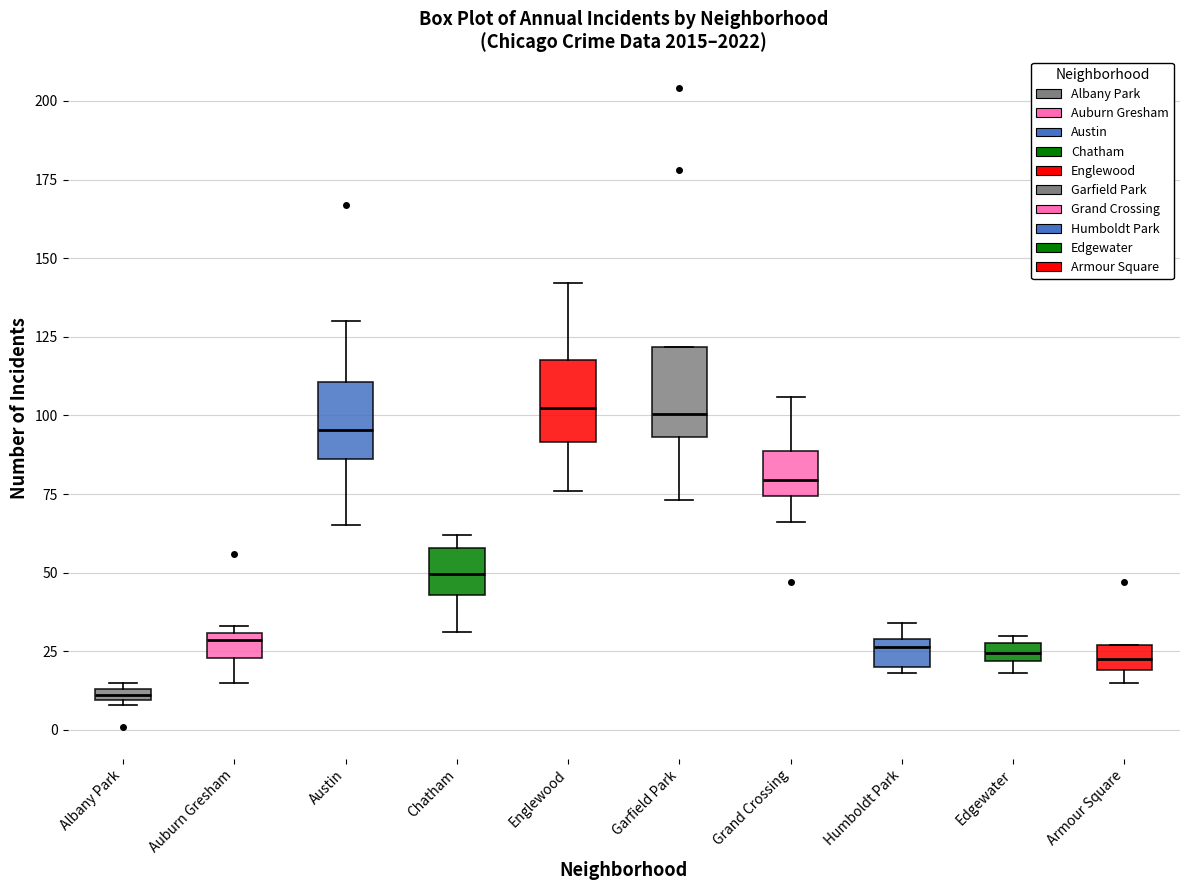

Where is the lower edge of the box for Edgewater on the y-axis? The values are not printed on the chart, so give them approximately, as read against the axis.

20